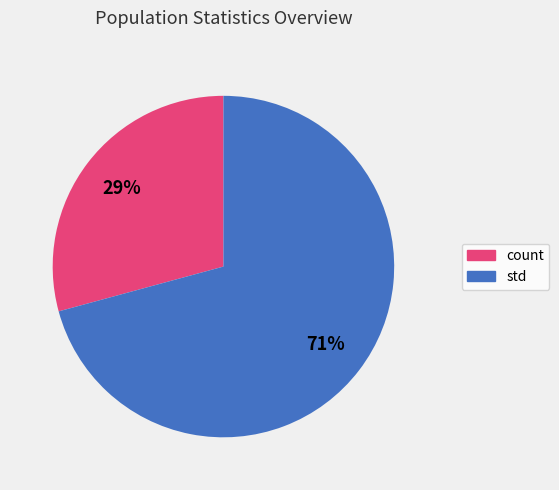

Which slice is the smallest?

count